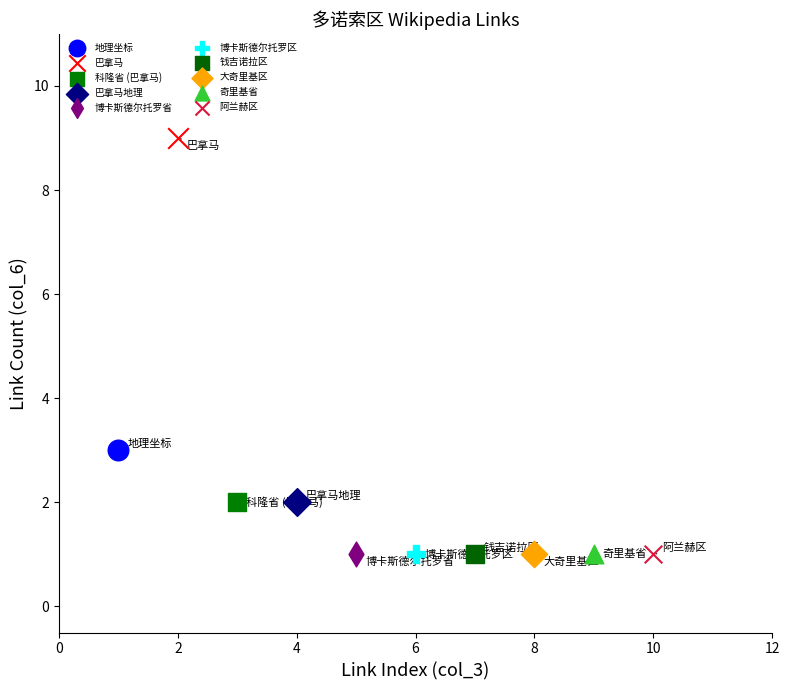

What are all the series names shown in the legend?

地理坐标, 巴拿马, 科隆省 (巴拿马), 巴拿马地理, 博卡斯德尔托罗省, 博卡斯德尔托罗区, 钱吉诺拉区, 大奇里基区, 奇里基省, 阿兰赫区